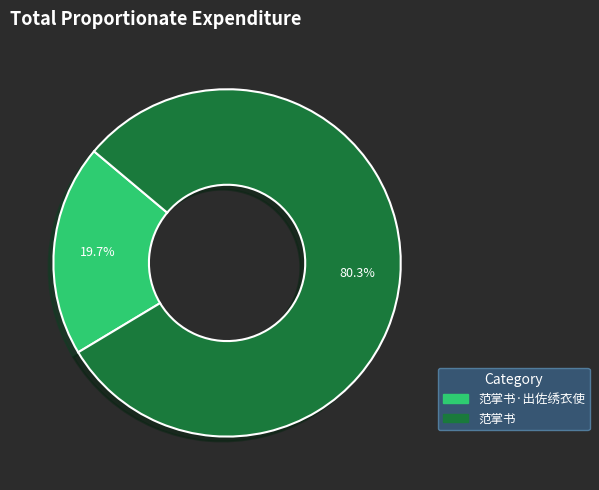

Does any single category account for the majority?

Yes